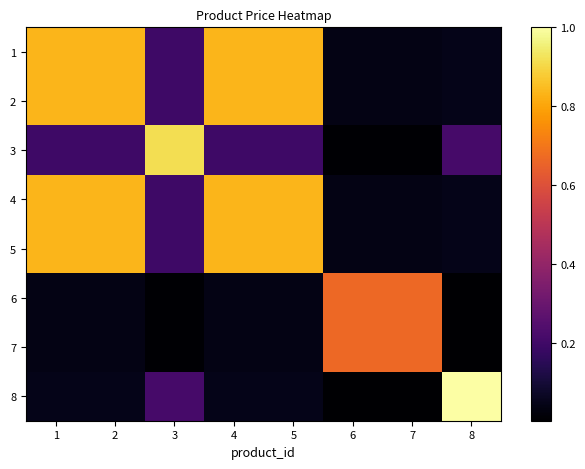

At how many categories does at least one series exceed 0?

8